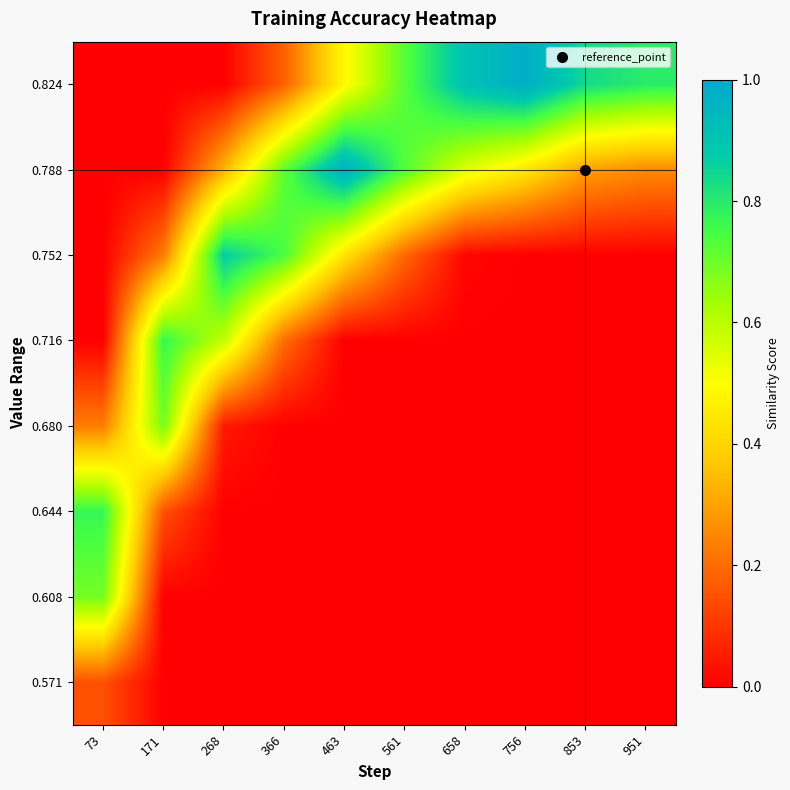

List the series in order of their peak value, lowest first.

0.571, 0.608, 0.680, 0.716, 0.644, 0.752, 0.788, 0.824